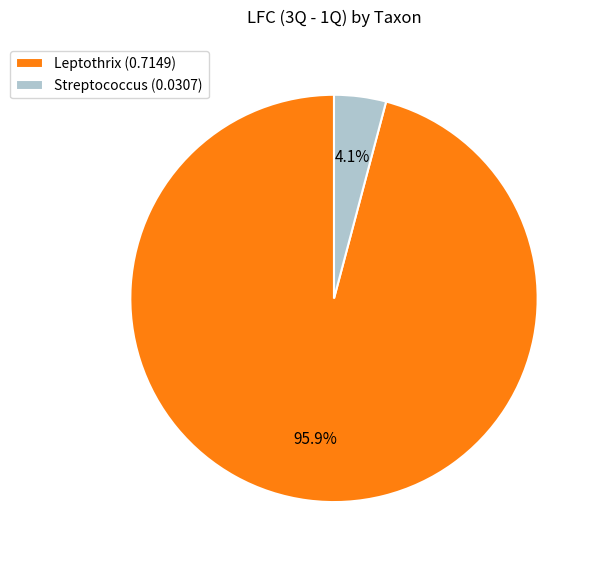

To the nearest percent, what is the difference between the largest and smallest slice percentages?

92%